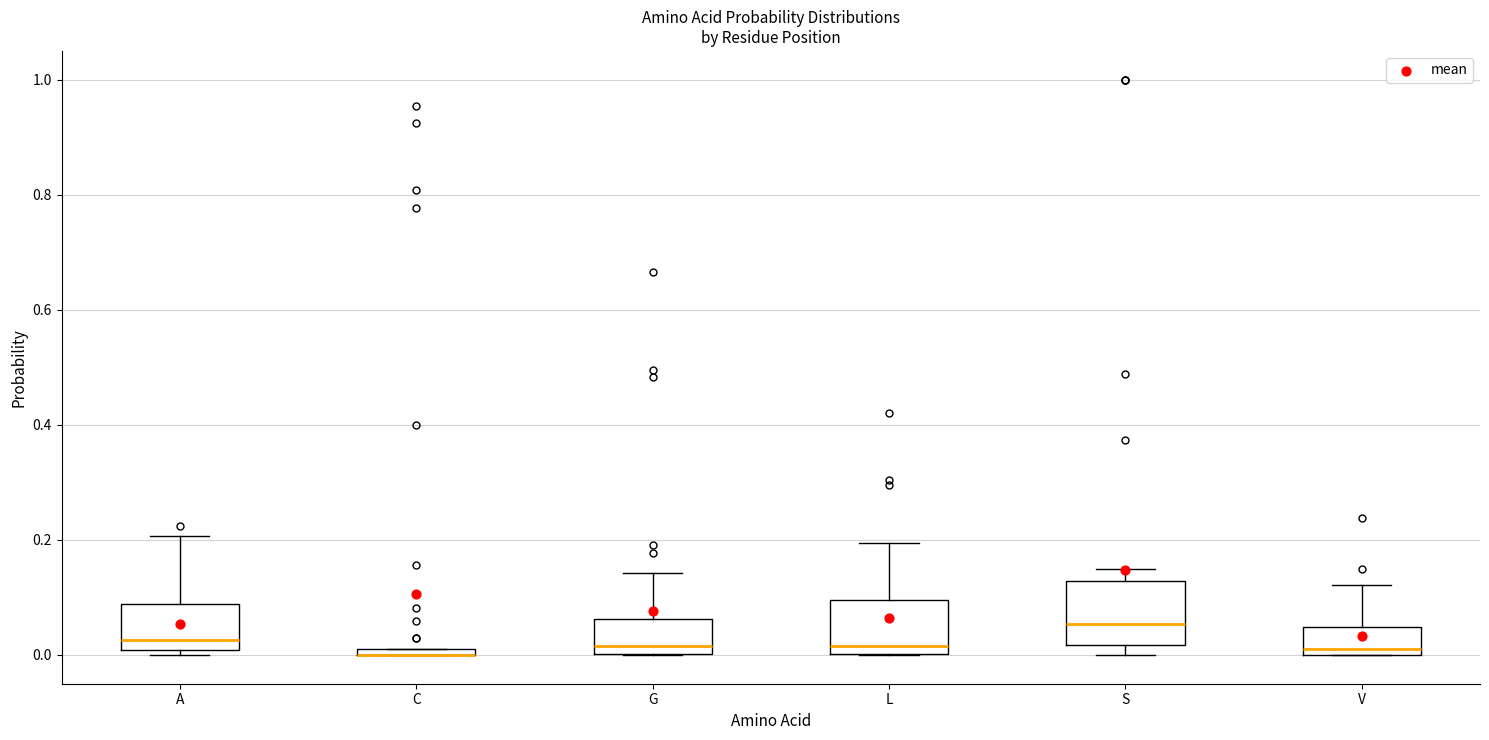

Where does the median line of the box for L sit on the y-axis? The values are not printed on the chart, so give them approximately, as read against the axis.

0.02